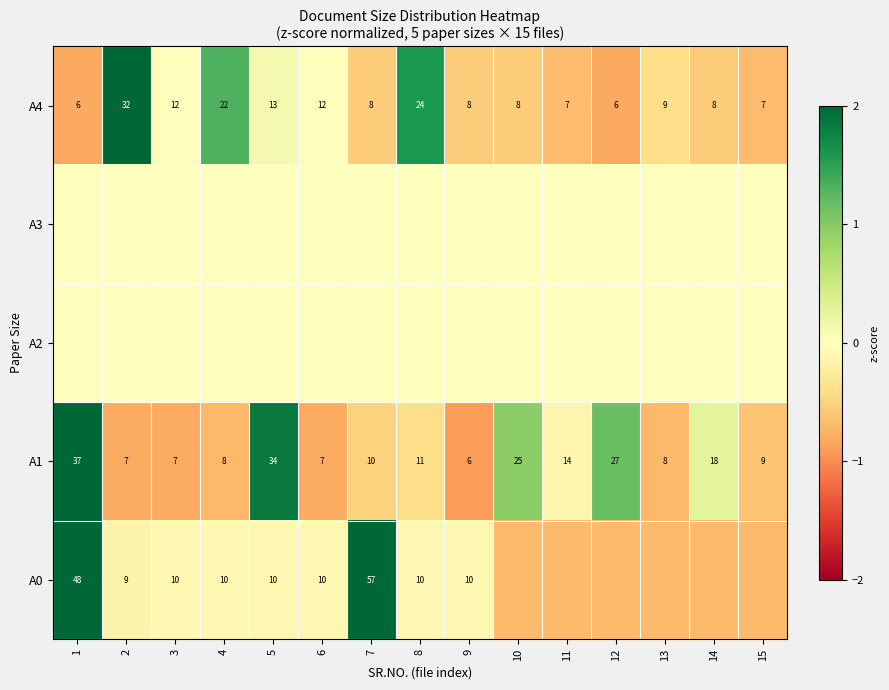

Count the number of categories in the chart.

15